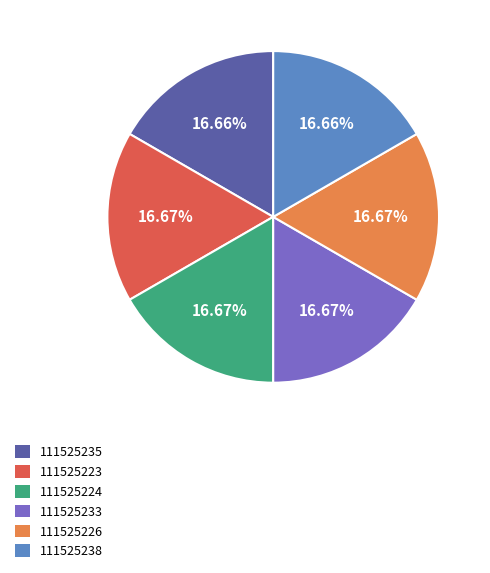

Approximately how many times larger is the value at 111525226 compared to 111525238?

1.0